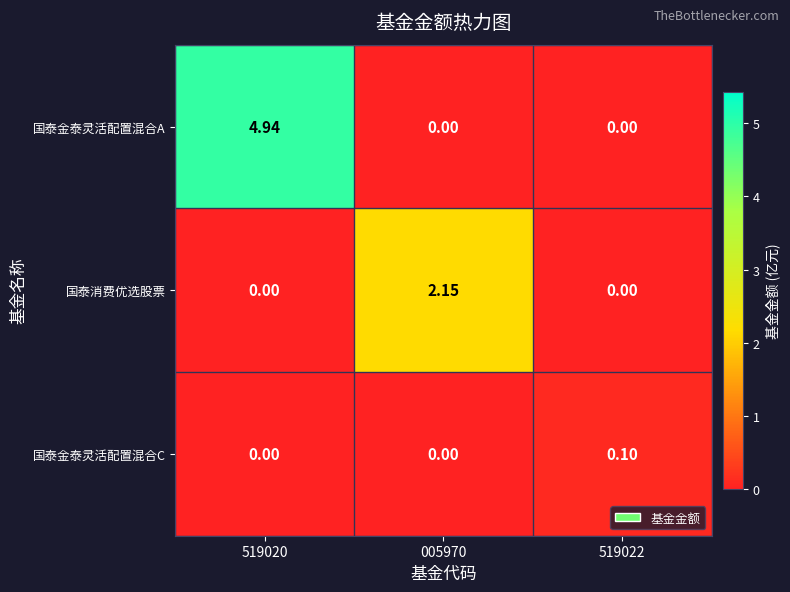

Which series changed the most between 005970 and 519022?

国泰消费优选股票